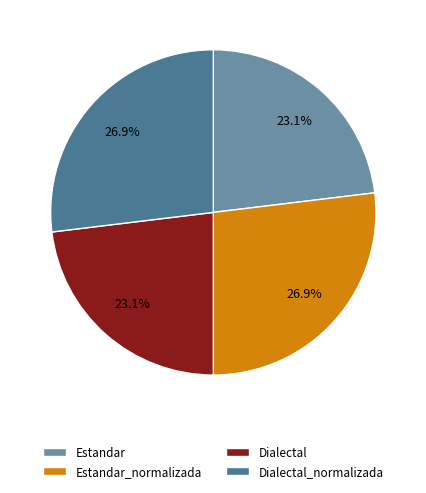

Is there any slice that represents more than half of the pie?

No